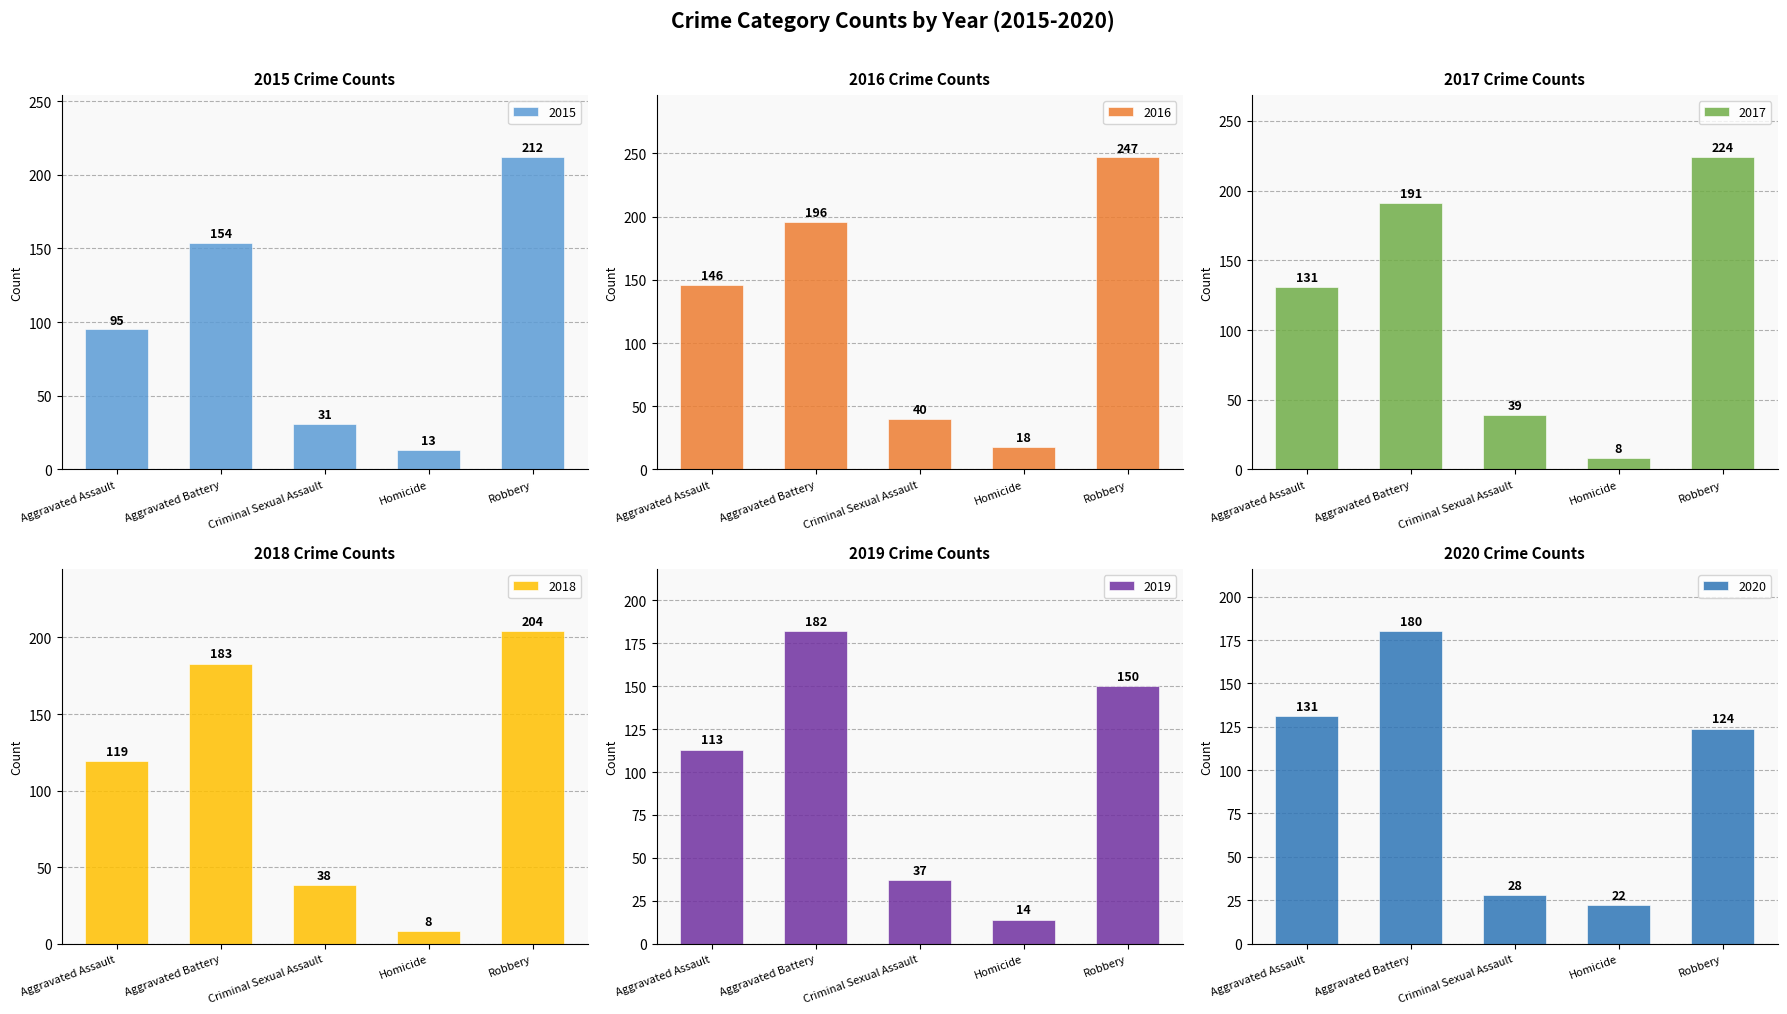

What is the label of the 3rd bar from the left?

Criminal Sexual Assault